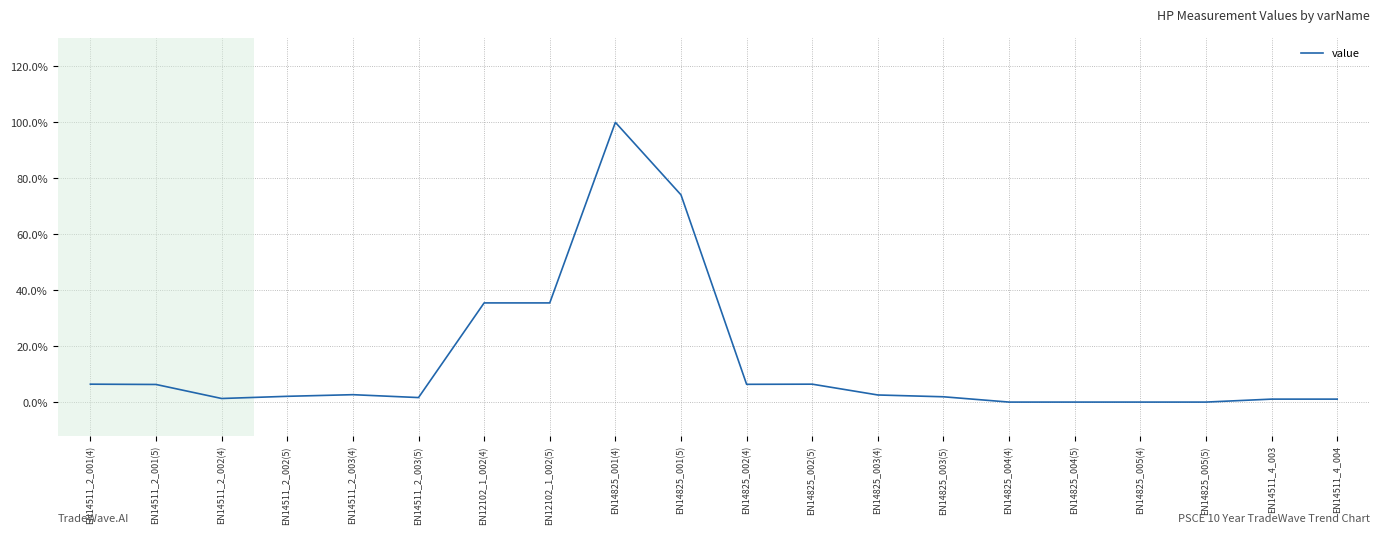

Which category has the highest value across all series?

EN14825_001(4)